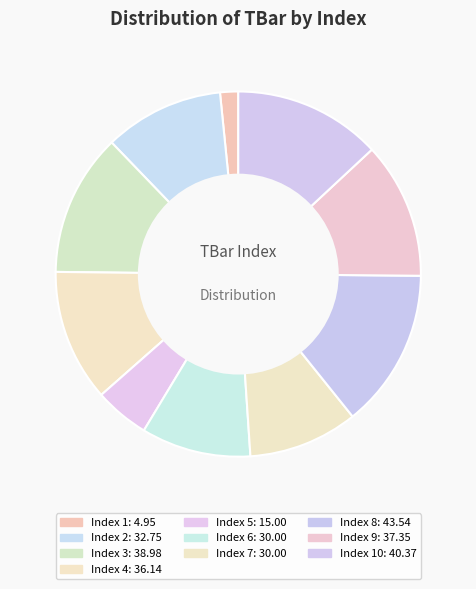

To the nearest percent, what is the average slice percentage?

10%